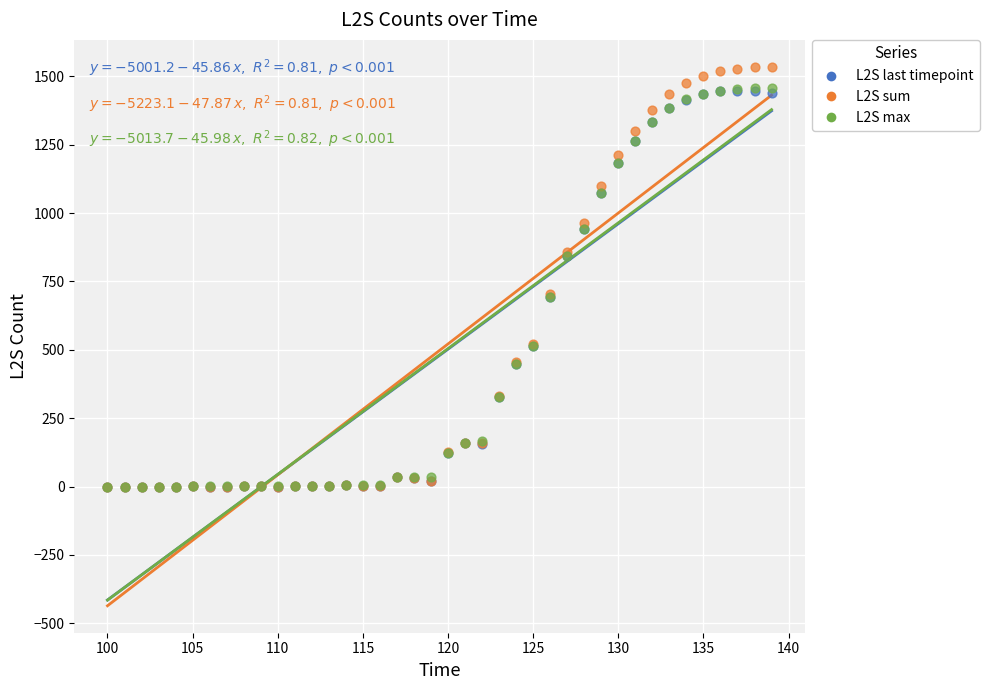

Which series contains the highest Y value?

L2S sum